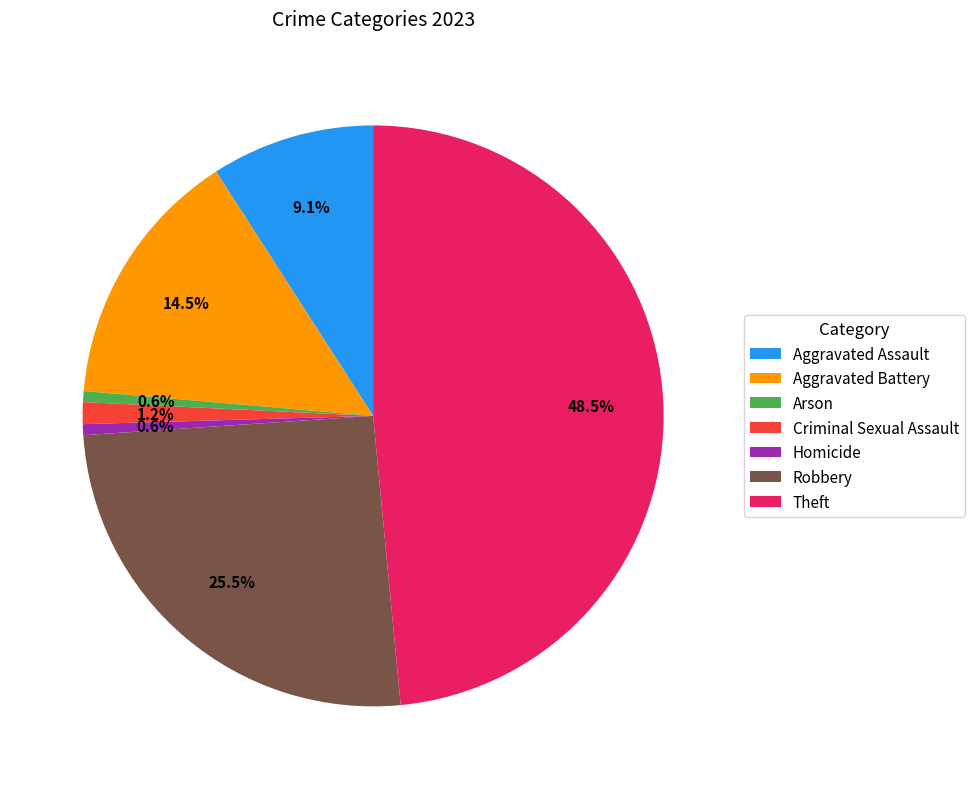

Which slice is the largest?

Theft